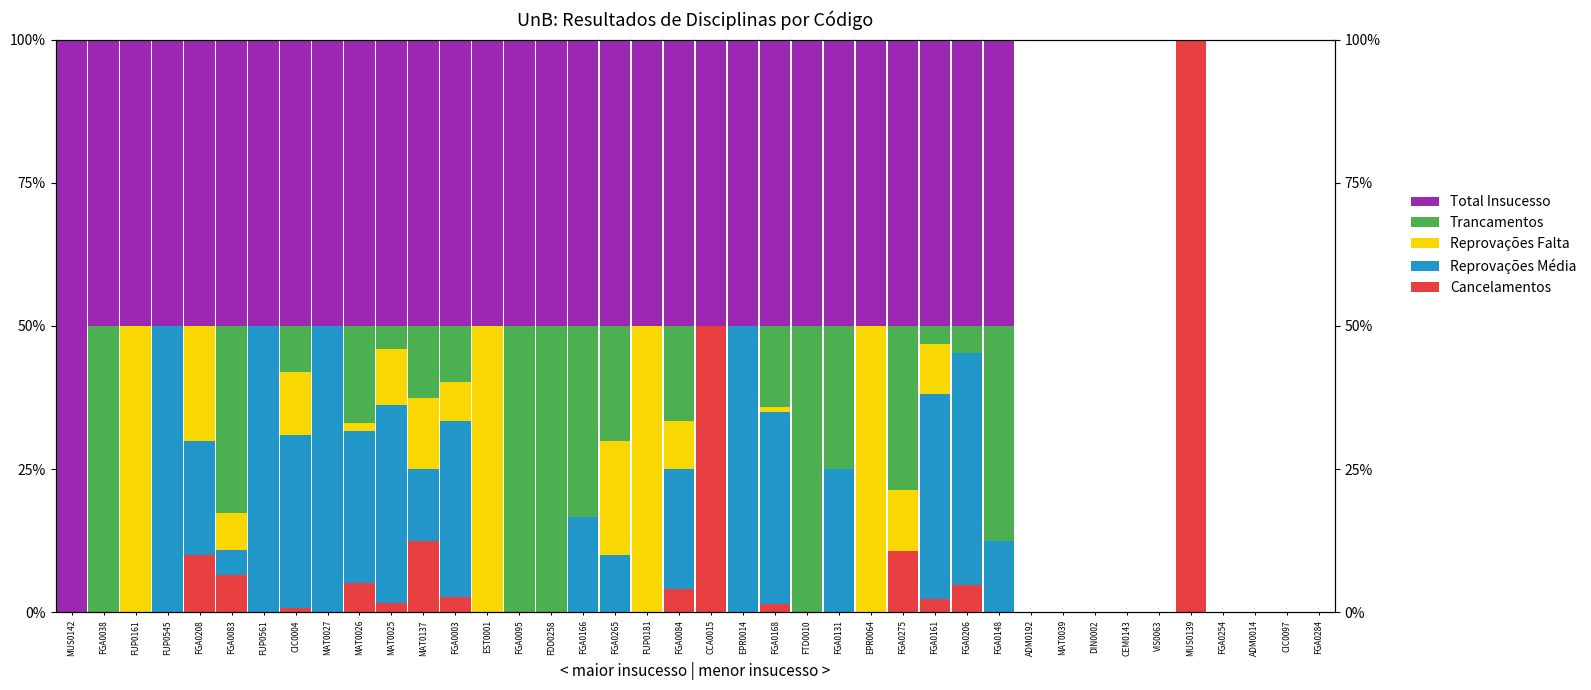

What is the total value across all series at MAT0026?

100.0